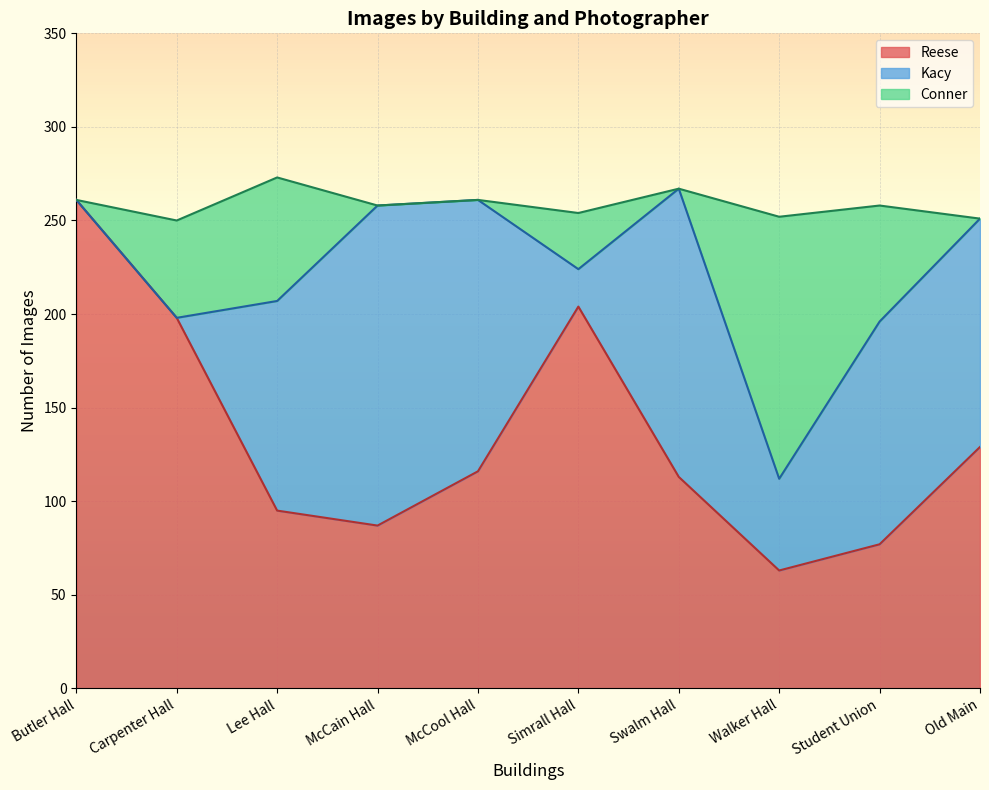

How many values in the Reese series exceed 116?

4